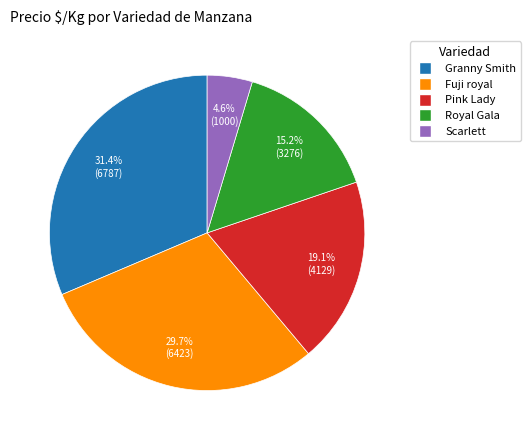

How many slices are in this pie chart?

5